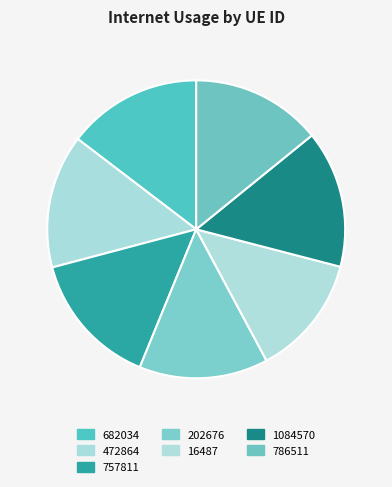

Is 202676 the majority of the pie?

No